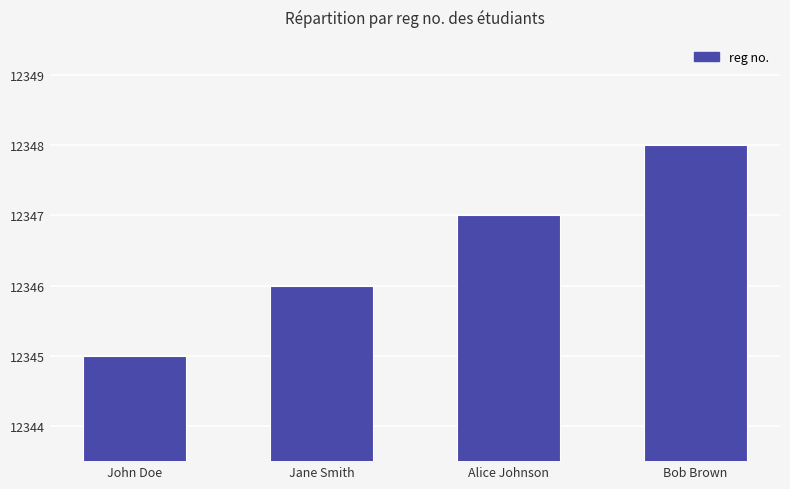

Approximately how many times larger is the value at John Doe compared to Alice Johnson?

1.0